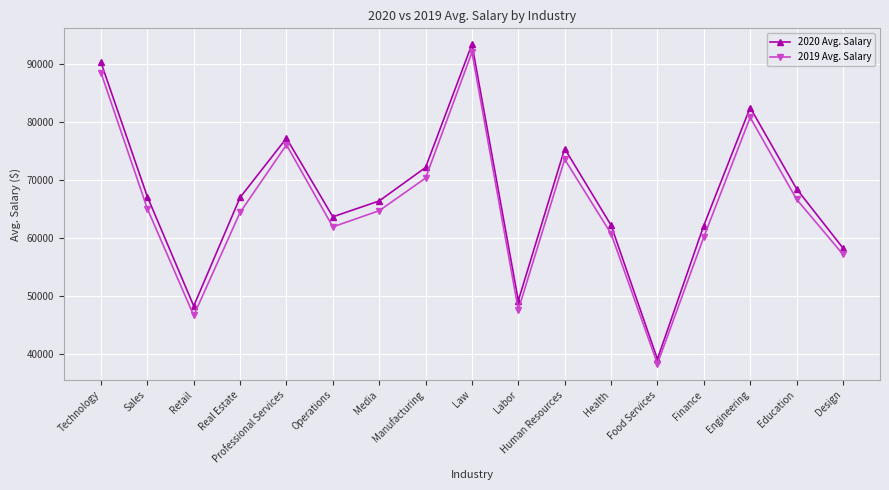

Is the value of 2019 Avg. Salary at Human Resources greater than the value of 2020 Avg. Salary at Human Resources?

No